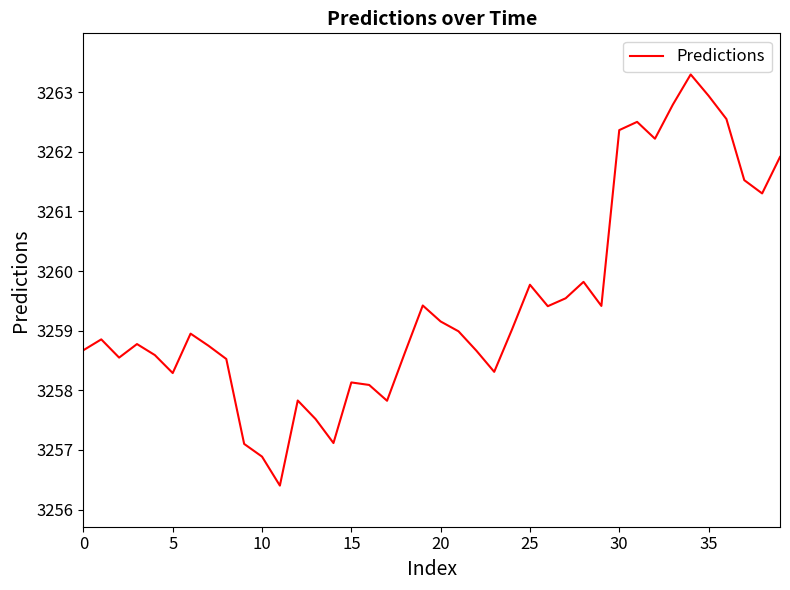

What is the difference between the maximum and minimum values?

6.9